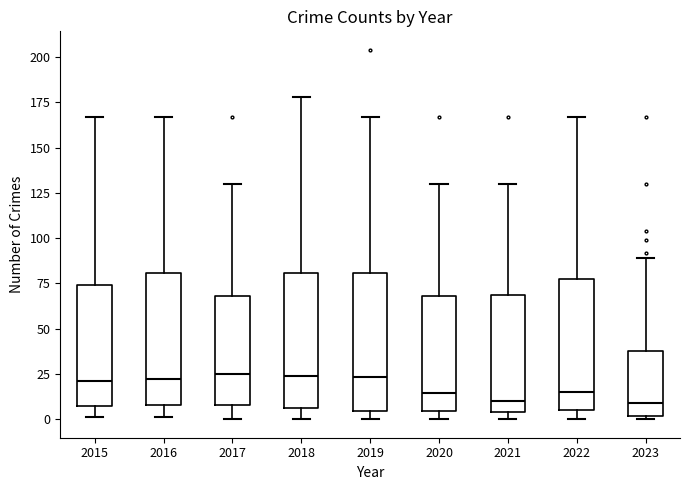

Reading left to right, transcribe this box plot: for each box, give where its median line is, the range the box spans, and where its two whiskers end, as read against the y-axis. The values are not printed on the chart, so give them approximately, as read against the axis.

2015: median 20, box 10 to 75, whiskers 0 to 165
2016: median 25, box 10 to 80, whiskers 0 to 165
2017: median 25, box 10 to 70, whiskers 0 to 130
2018: median 25, box 5 to 80, whiskers 0 to 180
2019: median 25, box 5 to 80, whiskers 0 to 165
2020: median 15, box 5 to 70, whiskers 0 to 130
2021: median 10, box 5 to 70, whiskers 0 to 130
2022: median 15, box 5 to 75, whiskers 0 to 165
2023: median 10, box 0 to 40, whiskers 0 (just below the box's lower edge) to 90